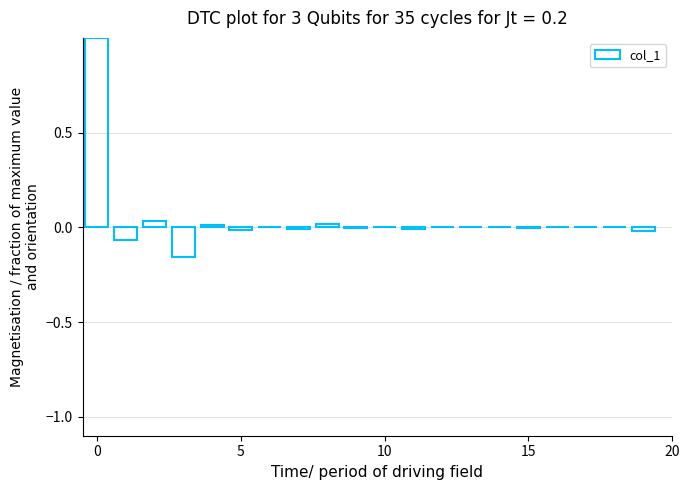

What is the greatest value displayed?

1.0